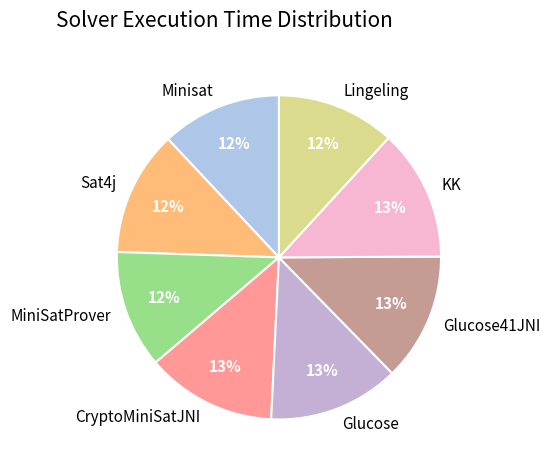

To the nearest percent, what is the difference between the largest and smallest slice percentages?

1%